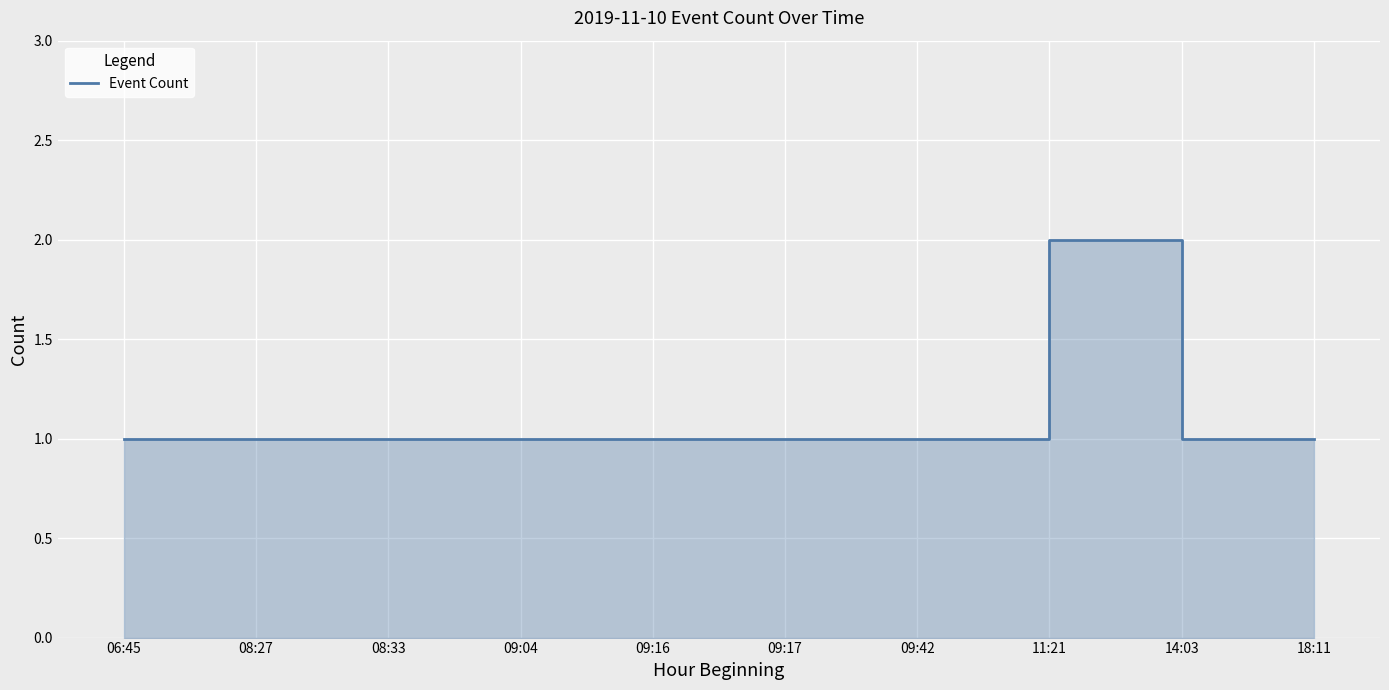

What is the label of the 5th point from the left?

09:16